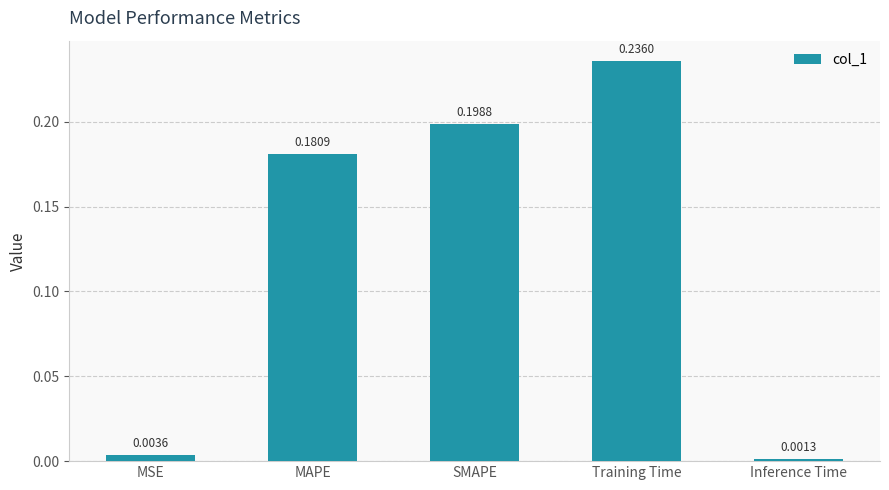

Rank the categories by value from highest to lowest.

Training Time, SMAPE, MAPE, MSE, Inference Time